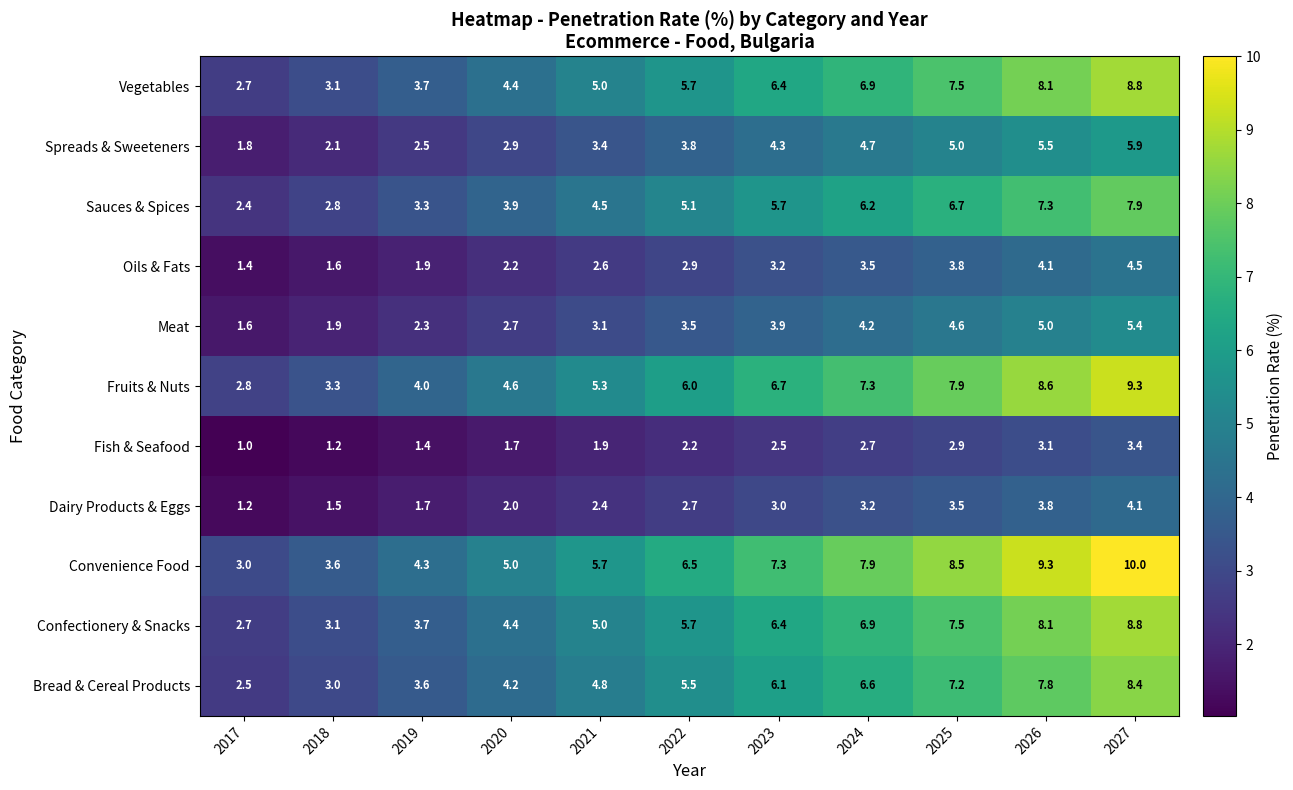

List the labels in order of Bread & Cereal Products value, largest first.

2027, 2026, 2025, 2024, 2023, 2022, 2021, 2020, 2019, 2018, 2017